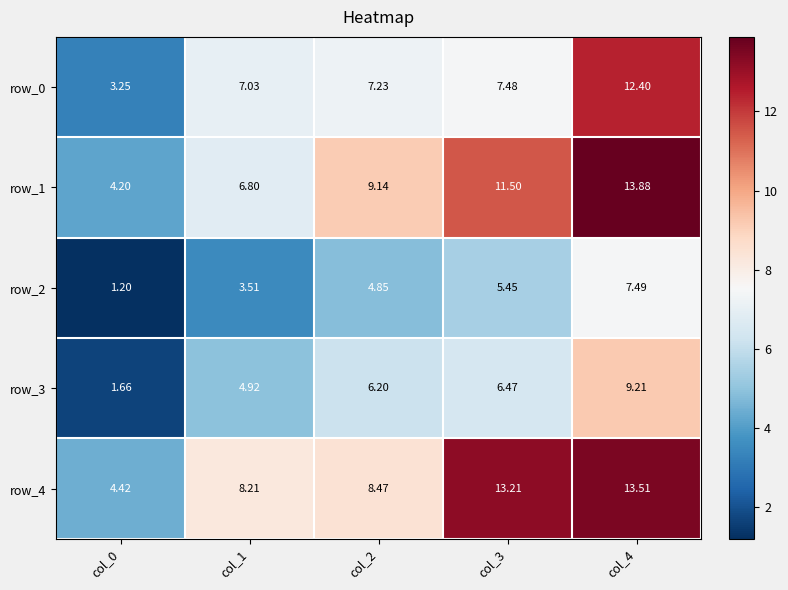

How many categories are shown in the chart?

5